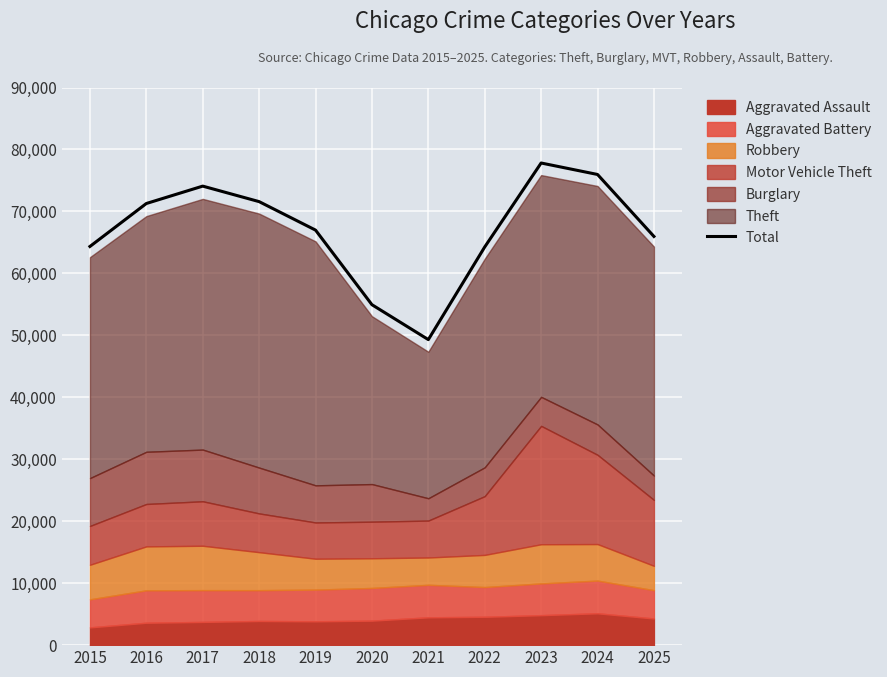

How many lines are shown in the chart?

1